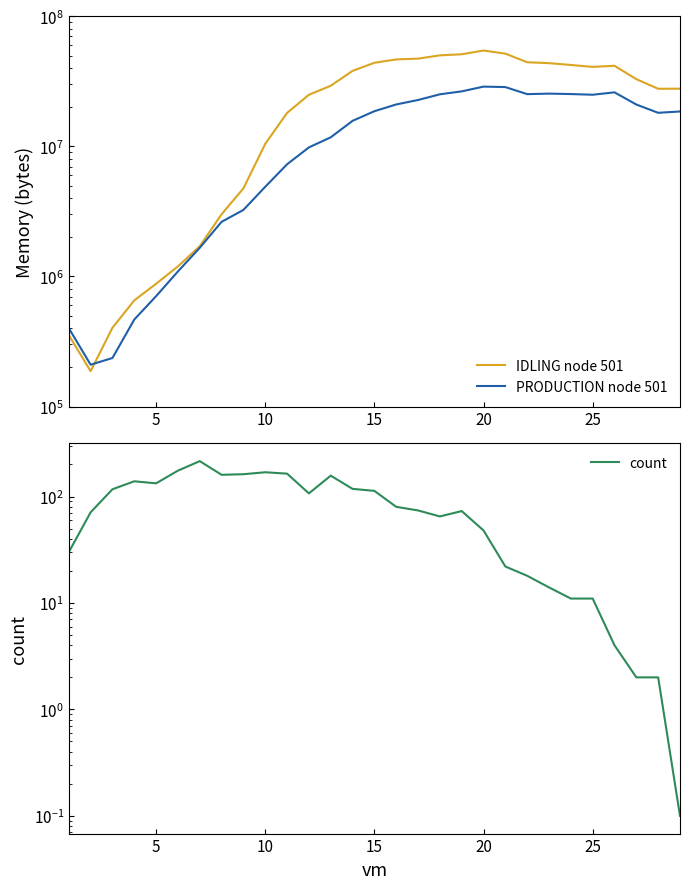

What is the sum of all PRODUCTION node 501 values?

416253156.6